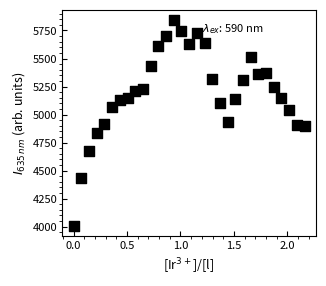

What is the range of Y values (max minus min)?

1834.0